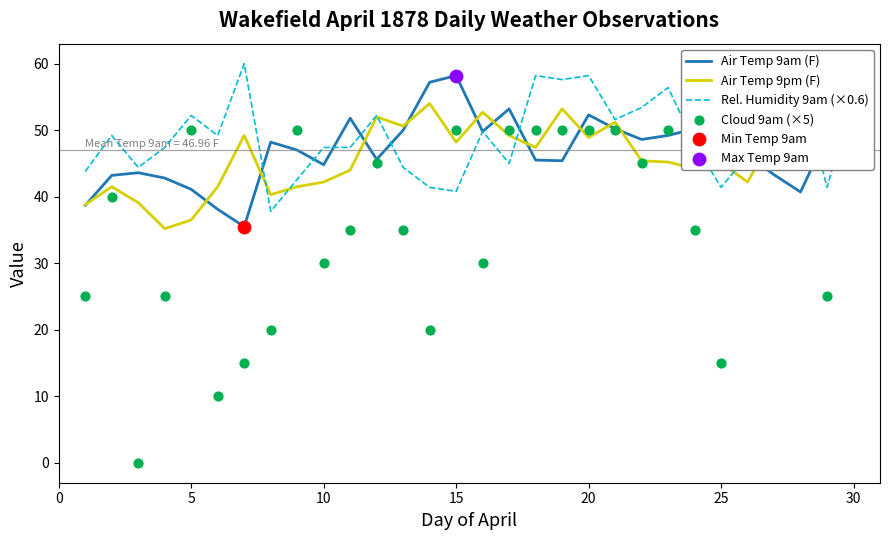

What is the minimum value for Air Temp 9pm (F)?

35.2